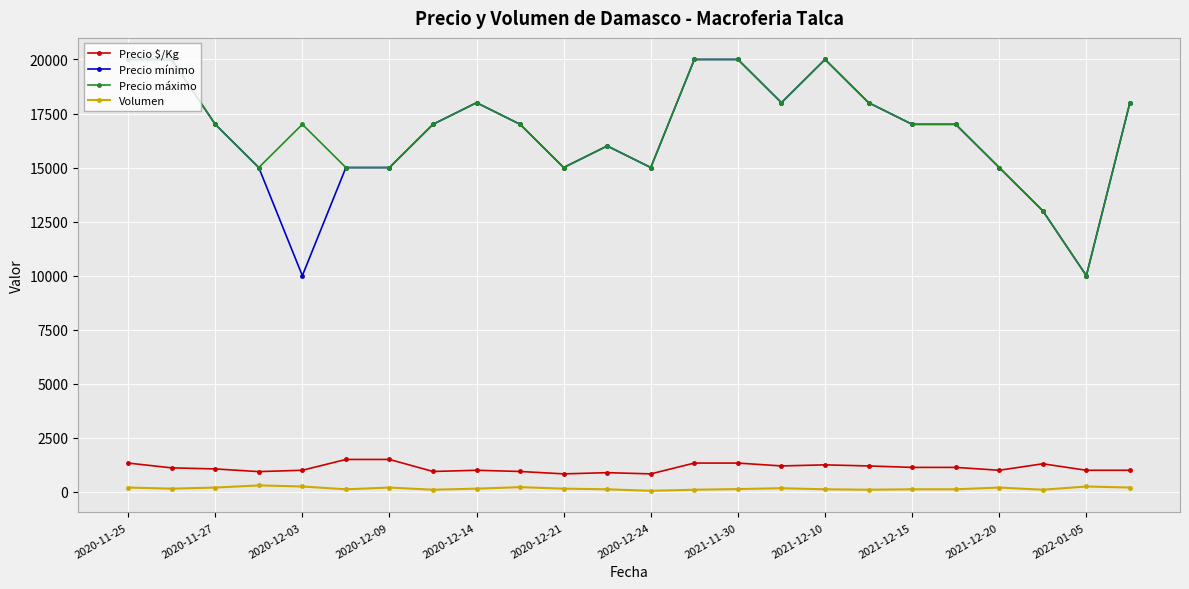

True or false: Precio mínimo and Volumen intersect in this chart.

False